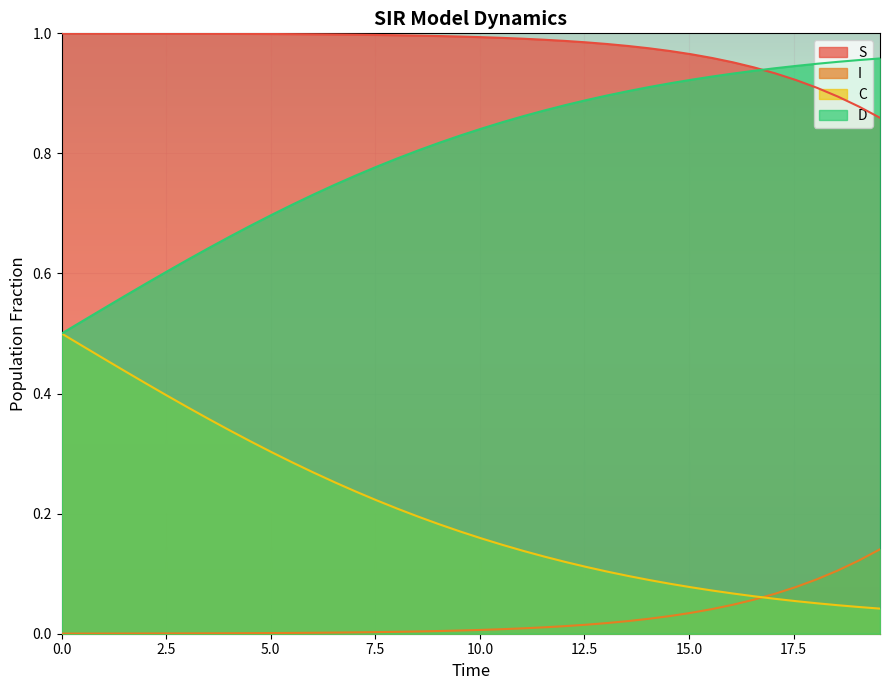

Rank the series by their average value, from highest to lowest.

S, D, C, I